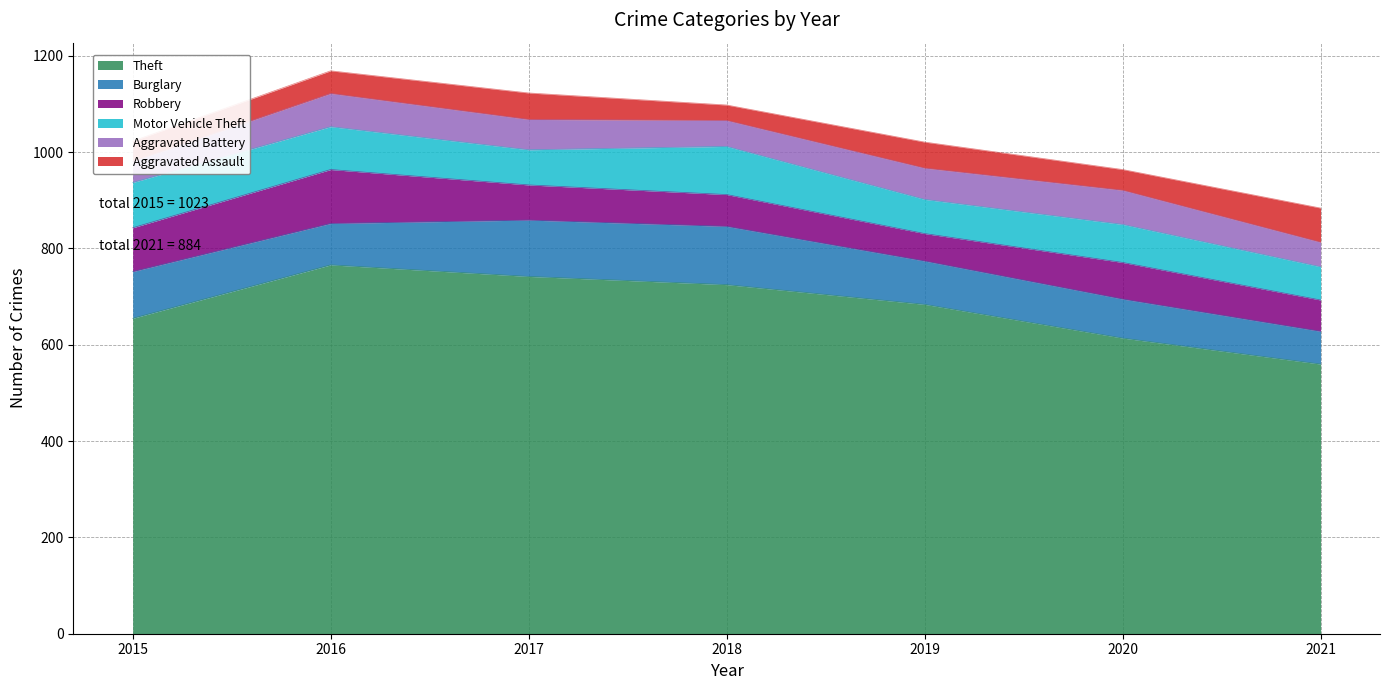

Reading right to left, what are all the values shown in this chart?

Theft: 2021=560	2020=614	2019=684	2018=725	2017=742	2016=766	2015=655
Burglary: 2021=68	2020=81	2019=90	2018=121	2017=117	2016=86	2015=97
Robbery: 2021=65	2020=76	2019=57	2018=66	2017=73	2016=112	2015=91
Motor Vehicle Theft: 2021=69	2020=79	2019=71	2018=100	2017=73	2016=89	2015=94
Aggravated Battery: 2021=51	2020=71	2019=65	2018=54	2017=63	2016=69	2015=44
Aggravated Assault: 2021=71	2020=43	2019=54	2018=32	2017=55	2016=47	2015=42